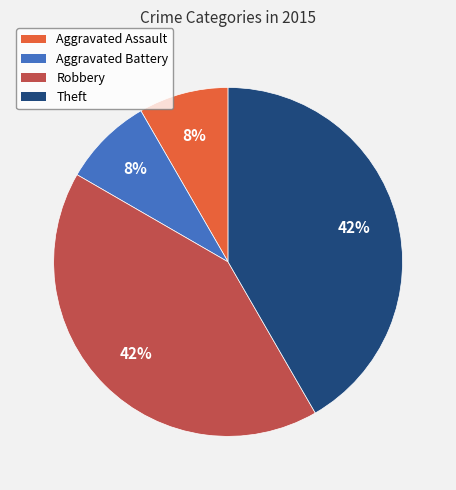

Between Aggravated Assault and Theft, which is larger?

Theft